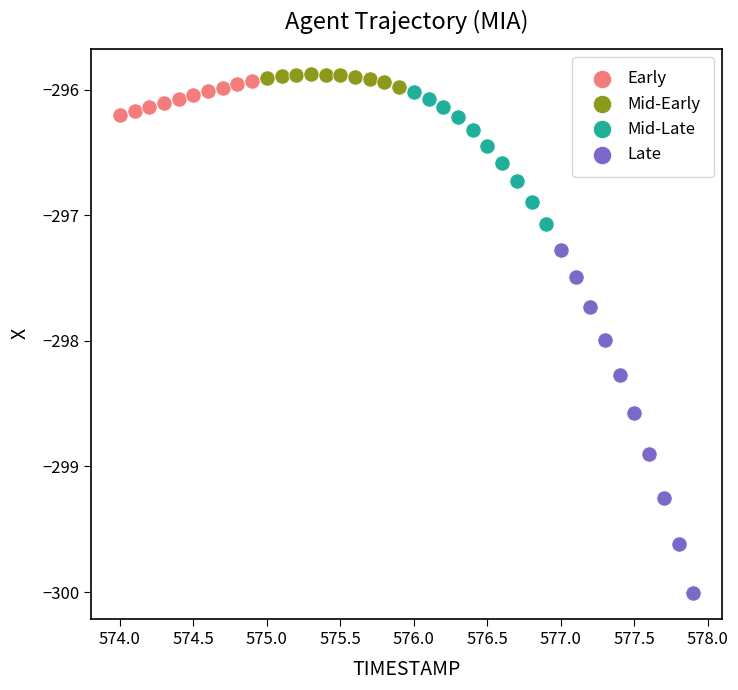

Which series reaches the maximum Y coordinate?

Mid-Early